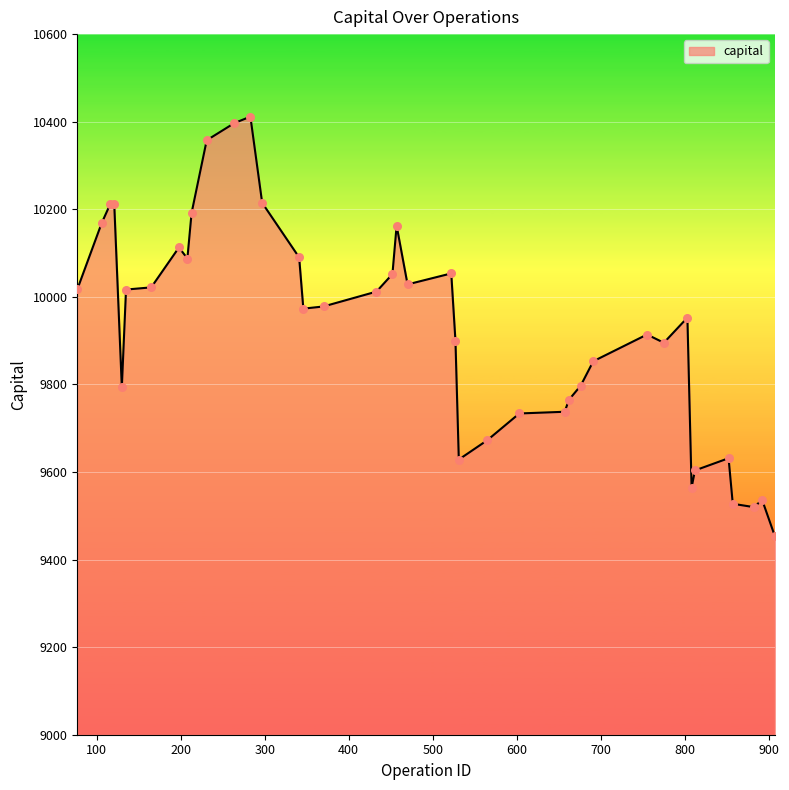

What is the difference between the maximum and minimum values?

957.5